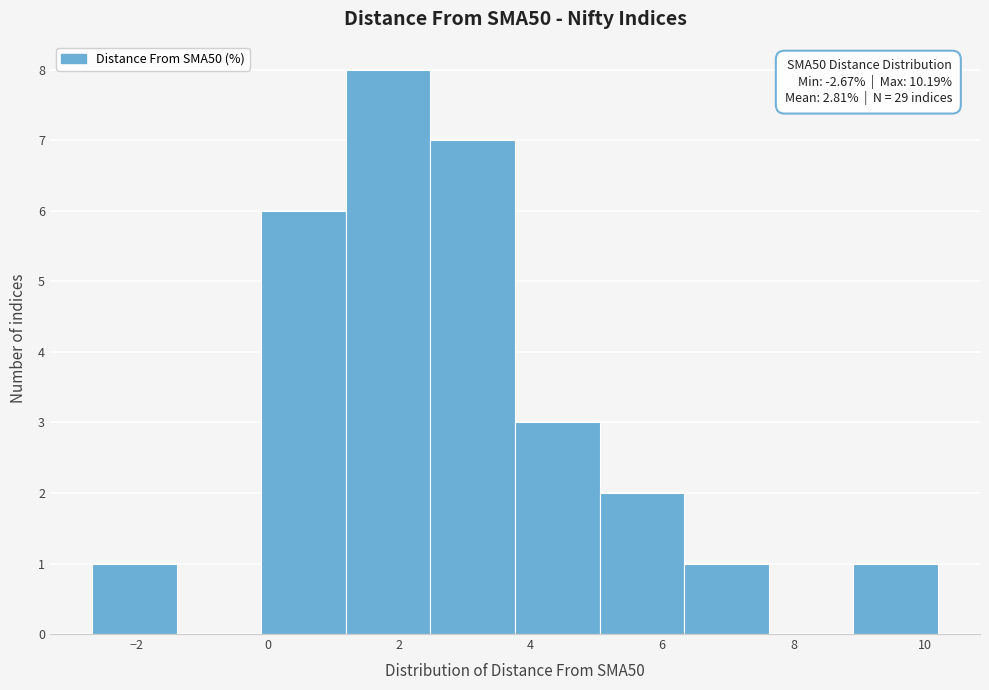

Over which range of the x-axis is the bar tallest?

1.2 to 2.4